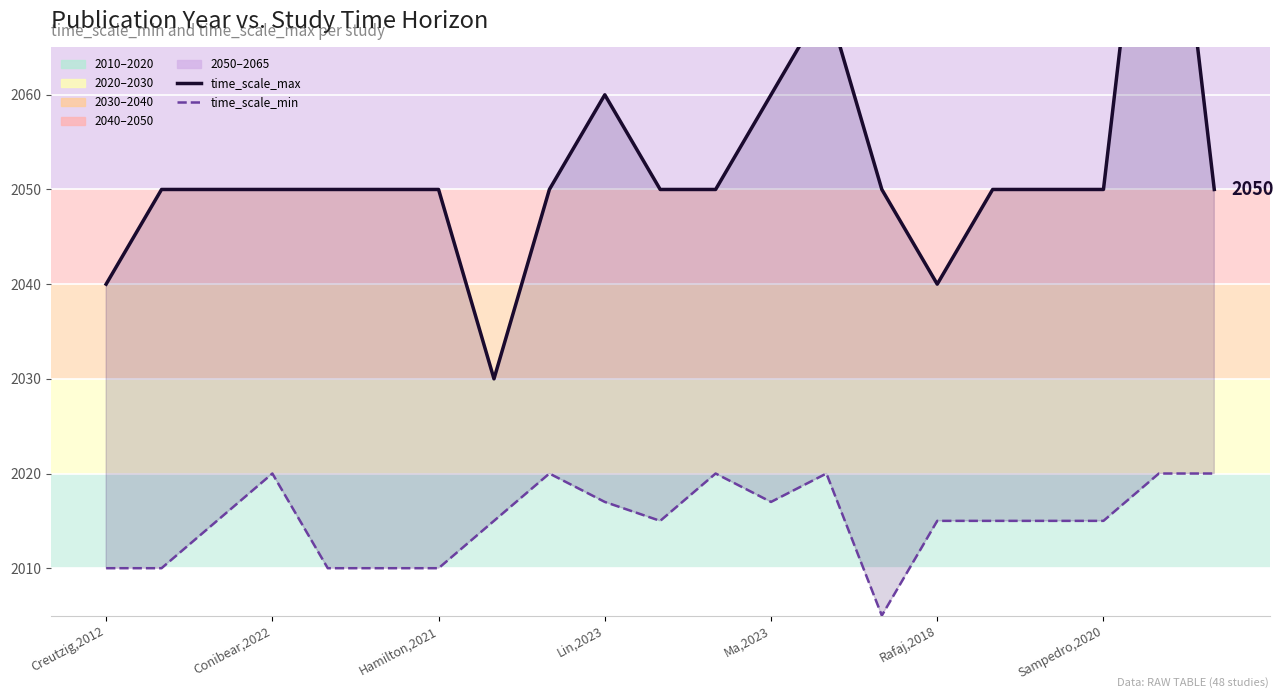

What is the total value across all series at 7?

4045